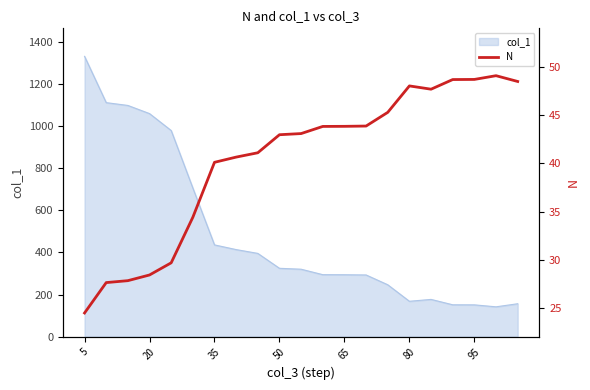

The col_1 series shows 150.9 at 95. True or false?

True